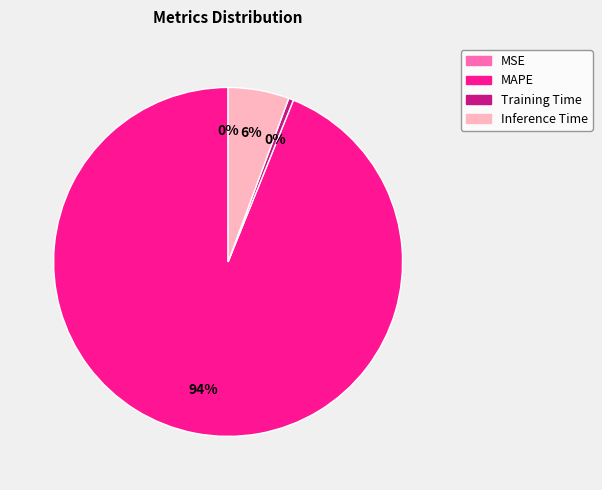

Which category has the biggest portion of the pie?

MAPE